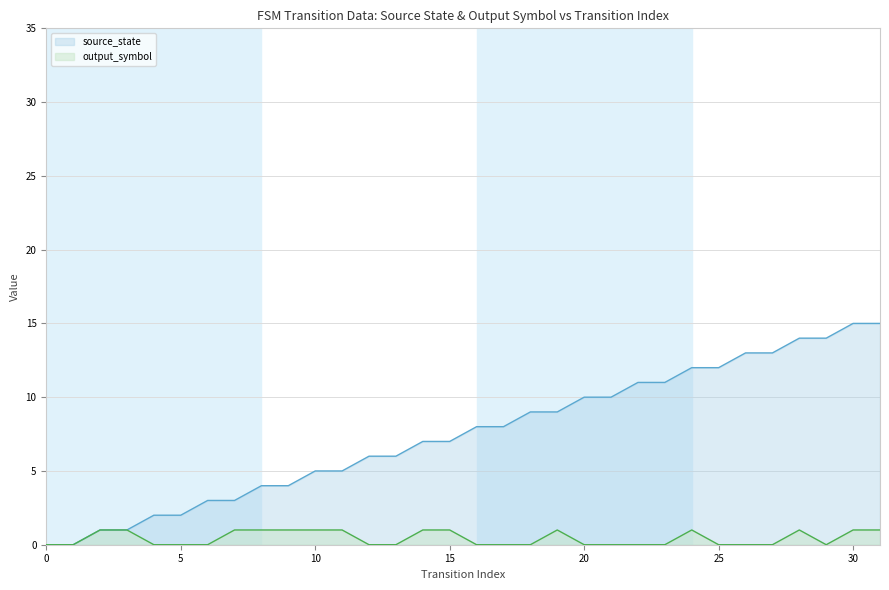

Where is the first local minimum for output_symbol?

29